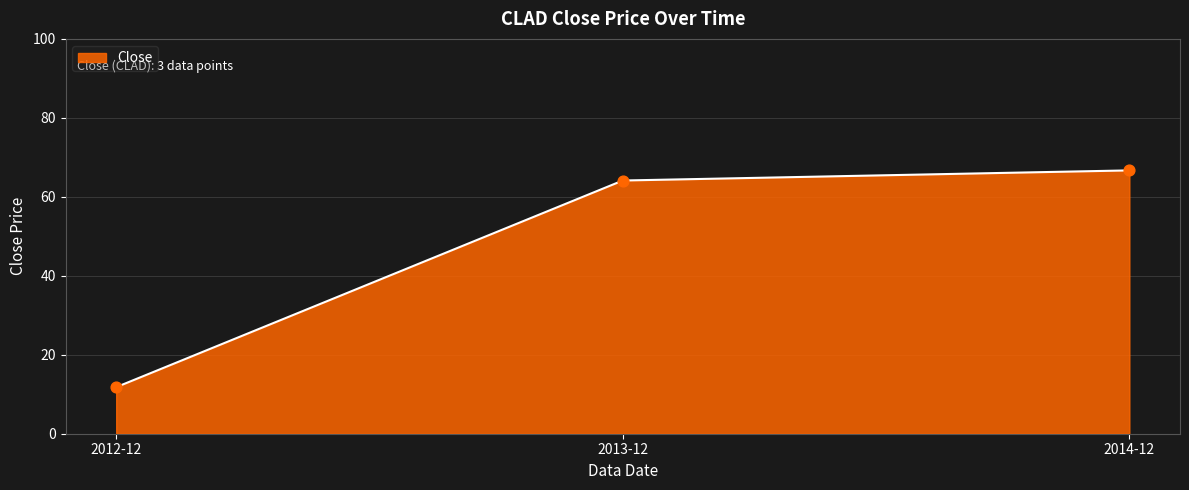

What is the ratio of the value at 2012-12 to the value at 2013-12?

0.2